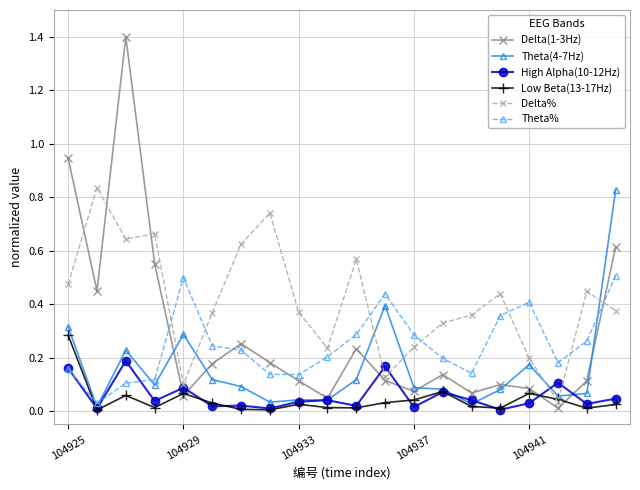

True or false: Low Beta(13-17Hz) has more than 1 points higher than both neighbors.

True